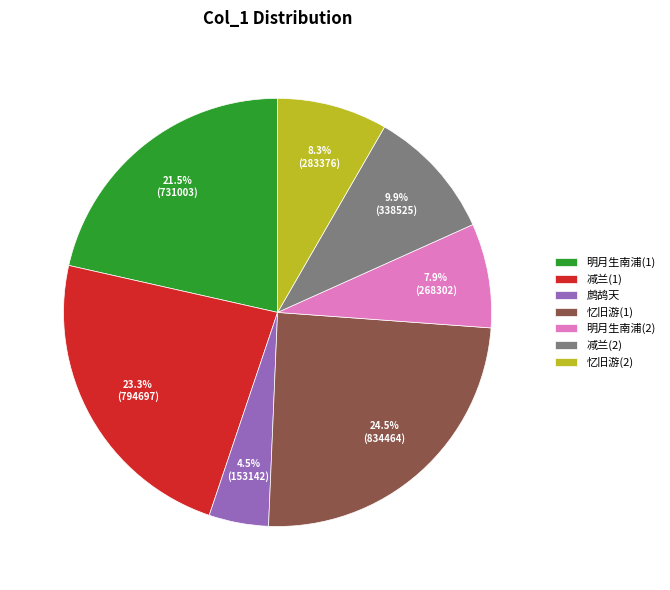

Which has a higher value, 忆旧游(1) or 明月生南浦(2)?

忆旧游(1)